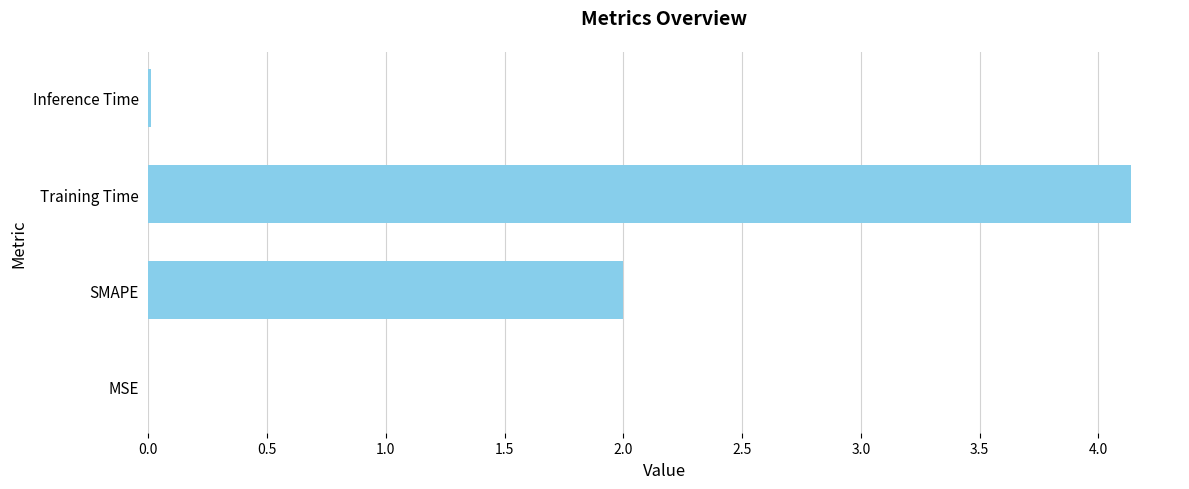

At which label is the value closest to 2?

SMAPE